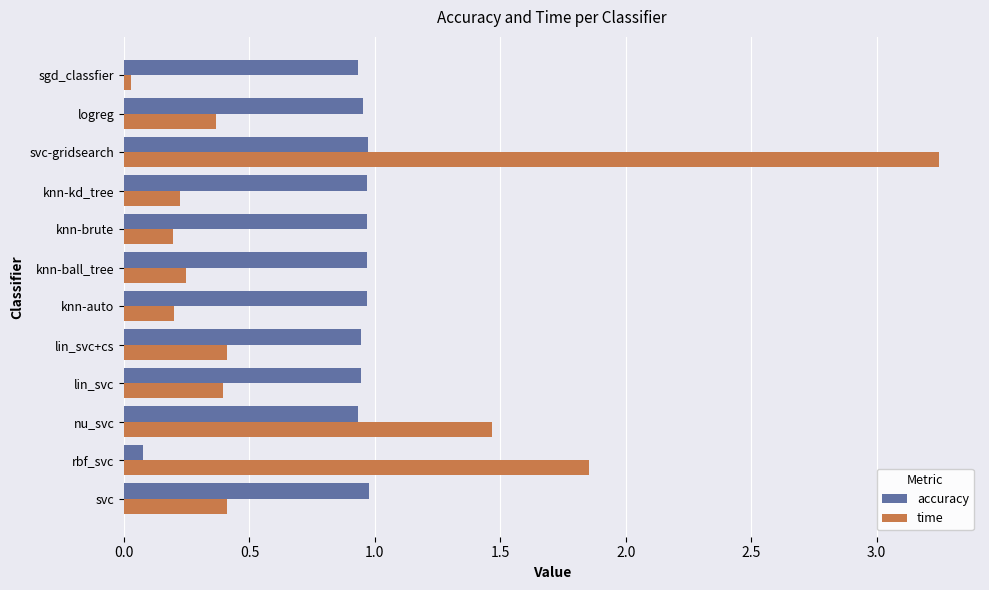

Is the value of time at knn-auto greater than the value of accuracy at knn-brute?

No